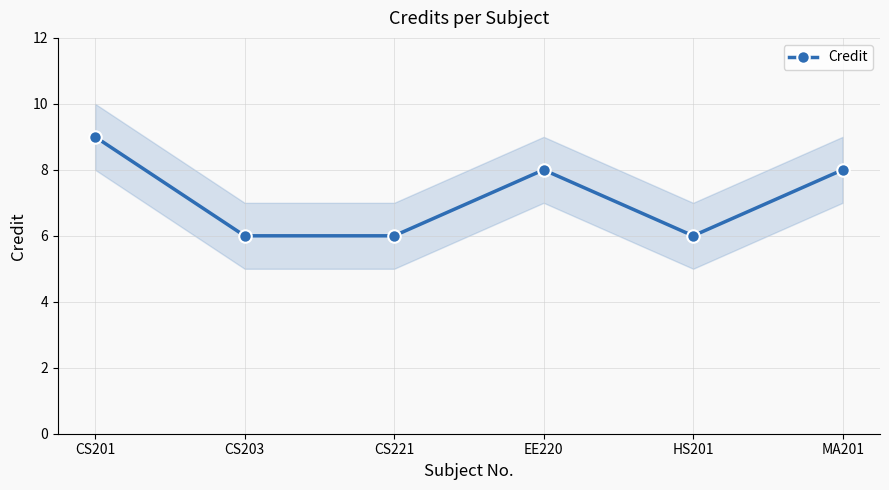

True or false: the data shows 3 at EE220.

False